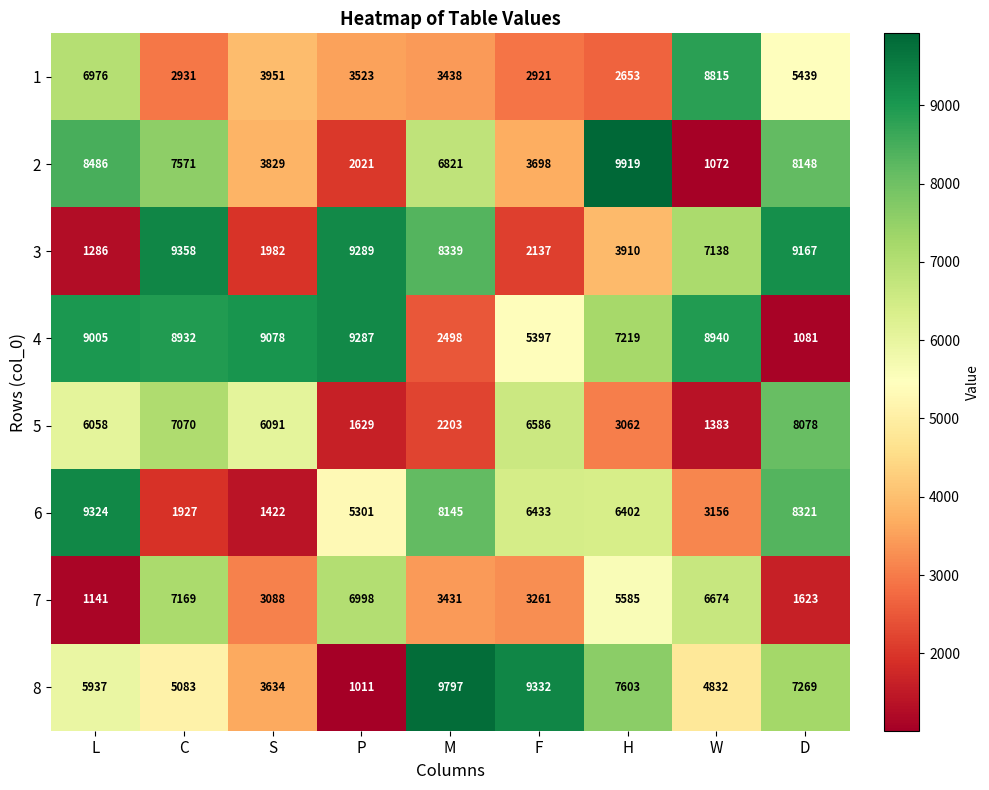

The 2 series shows 8997 at M. True or false?

False